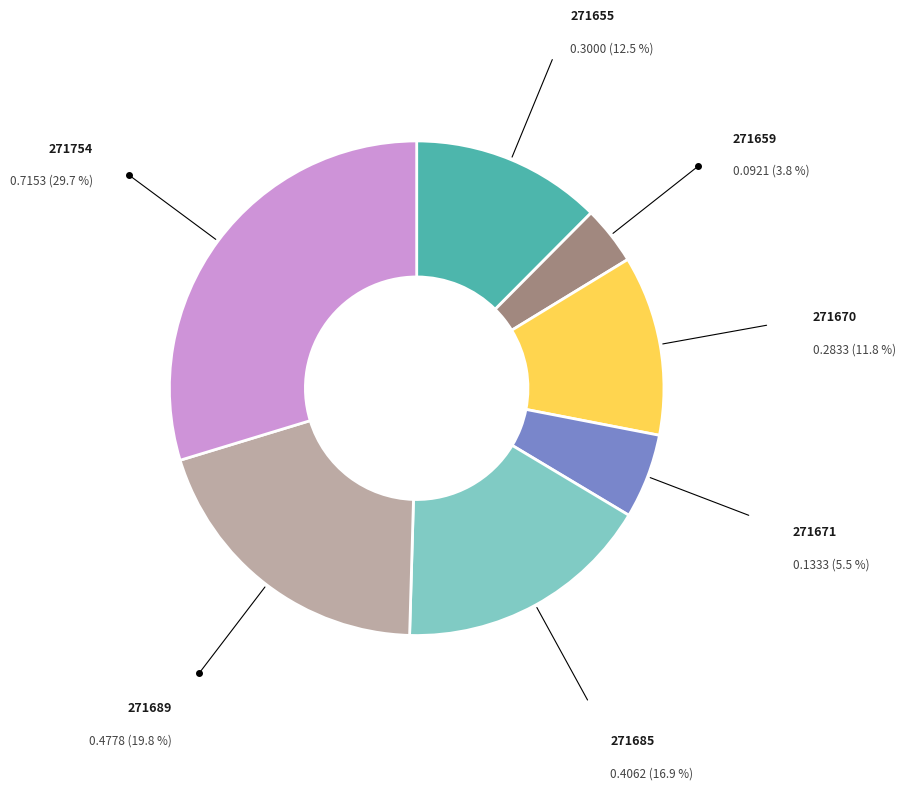

Is there a majority slice in this chart?

No